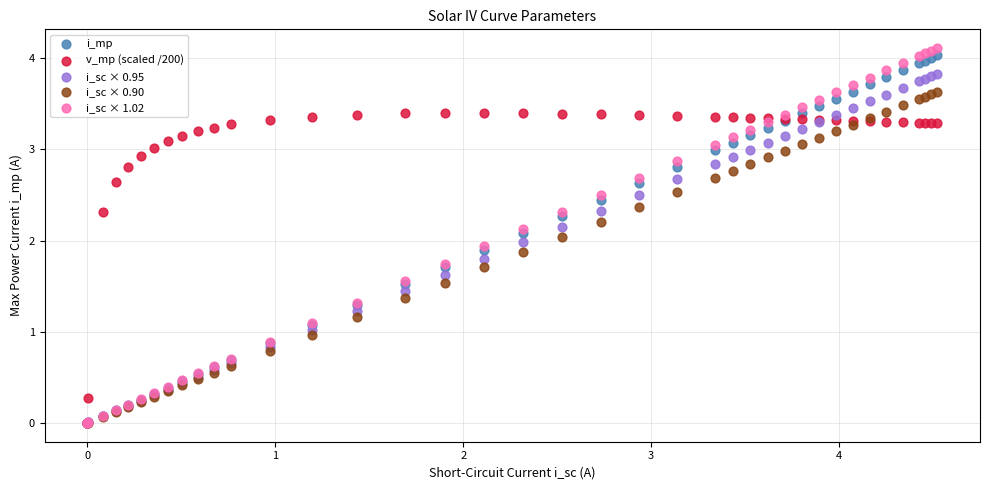

Which series contains the highest Y value?

i_sc × 1.02